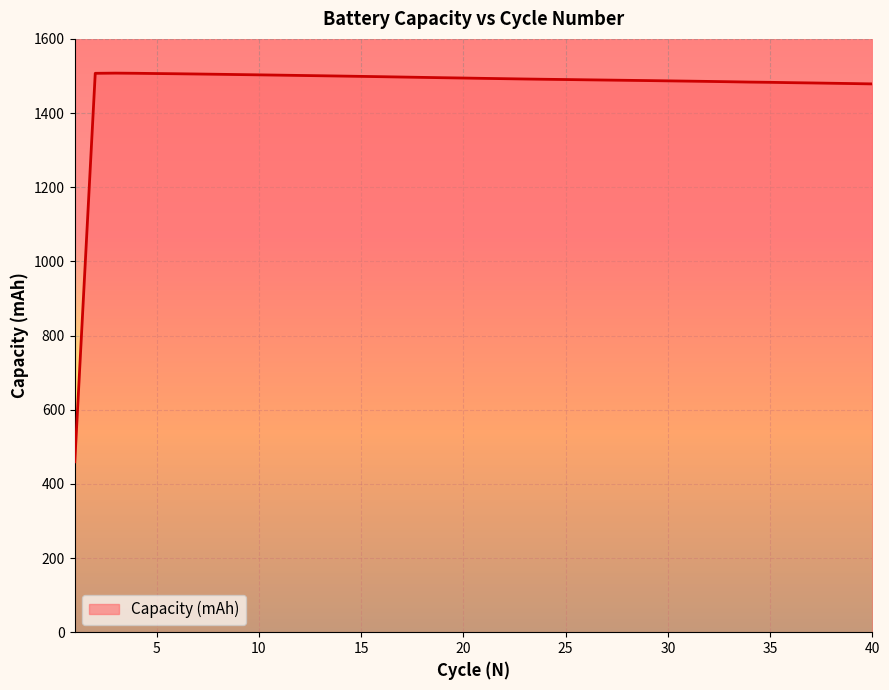

How many lines are shown in the chart?

1